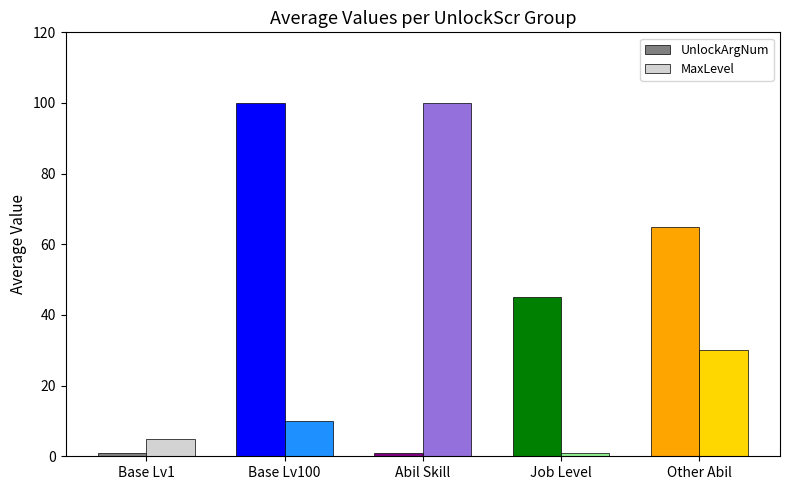

The value of MaxLevel at Other Abil is 30. True or false?

True